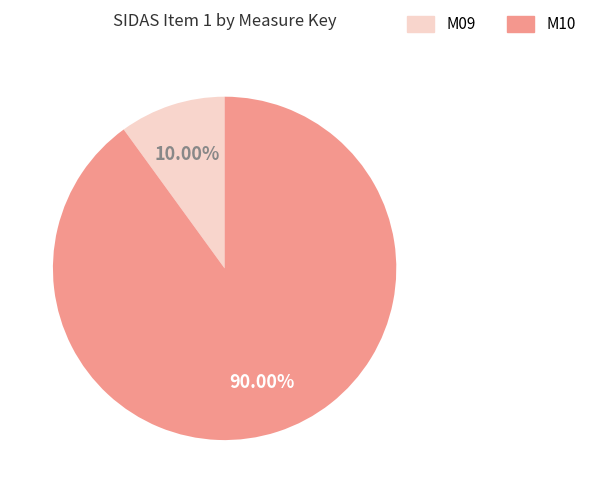

How much of the chart is everything except M10?

10.0%